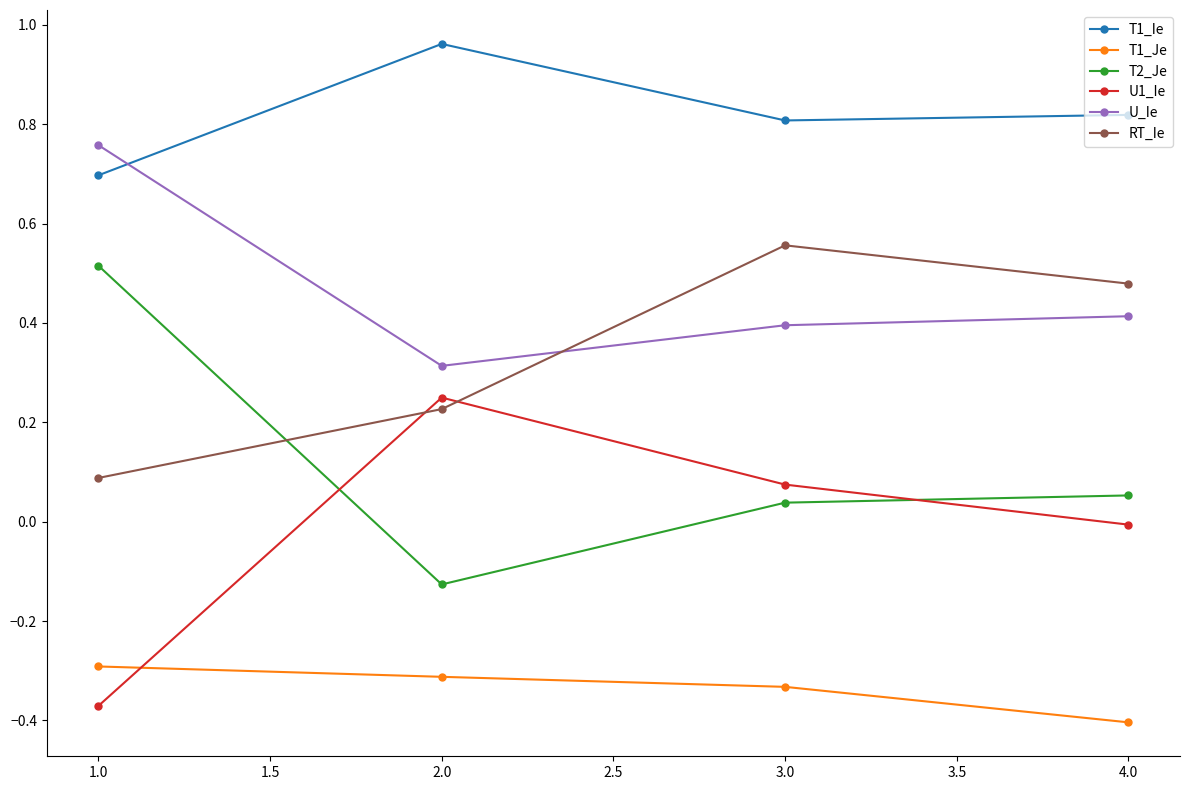

True or false: RT_Ie and T1_Je cross at least once.

False